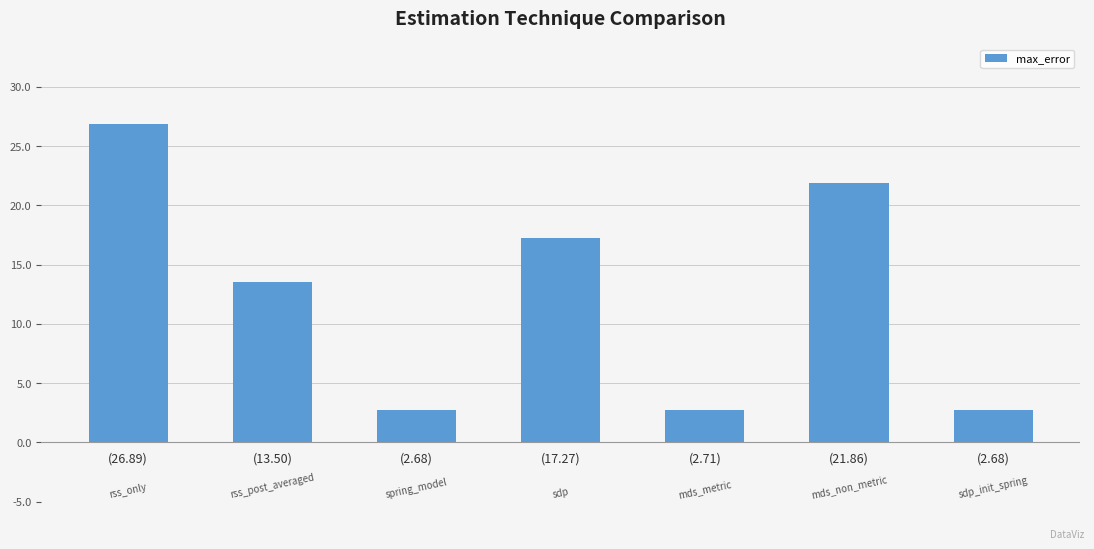

What is the maximum value shown in the chart?

26.9